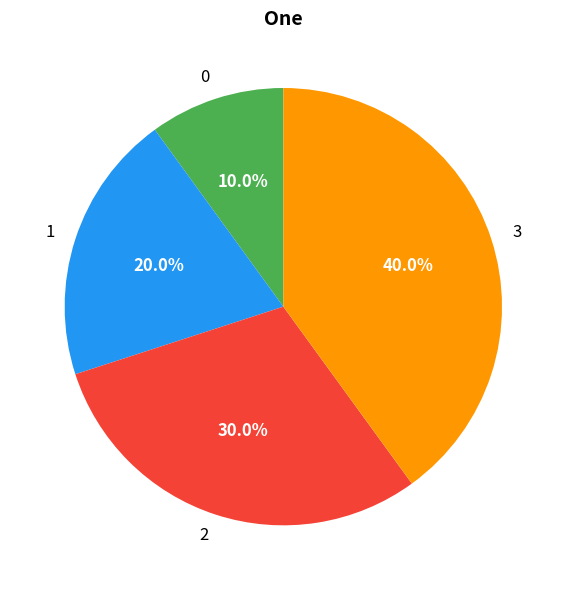

Is it true that 3 is 40% of the pie?

True